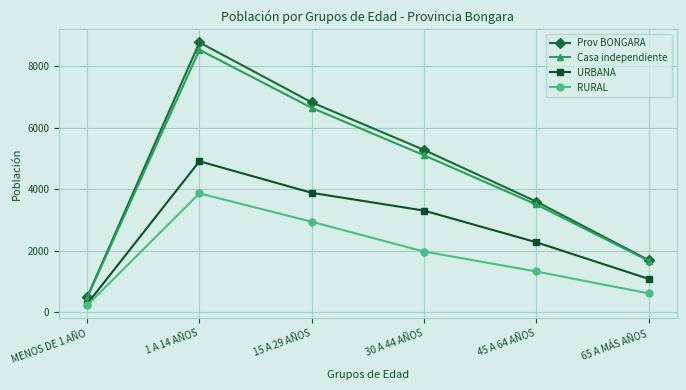

Which category has the highest value across all series?

1 A 14 AÑOS